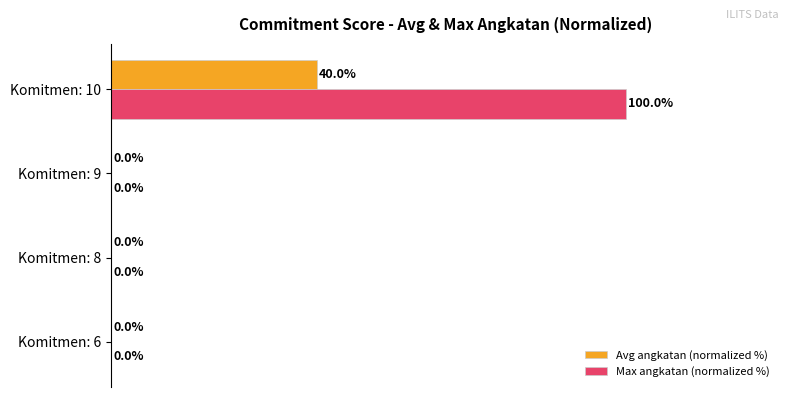

Which category has the highest value across all series?

Komitmen: 10